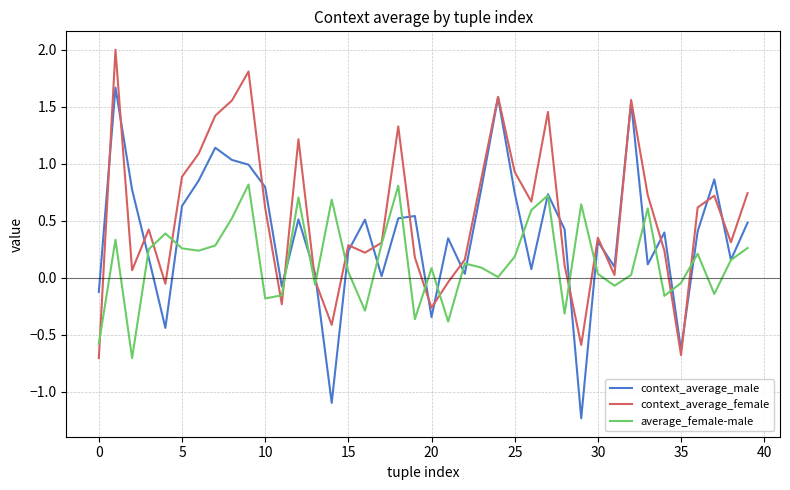

Which series has the largest total across all categories?

context_average_female